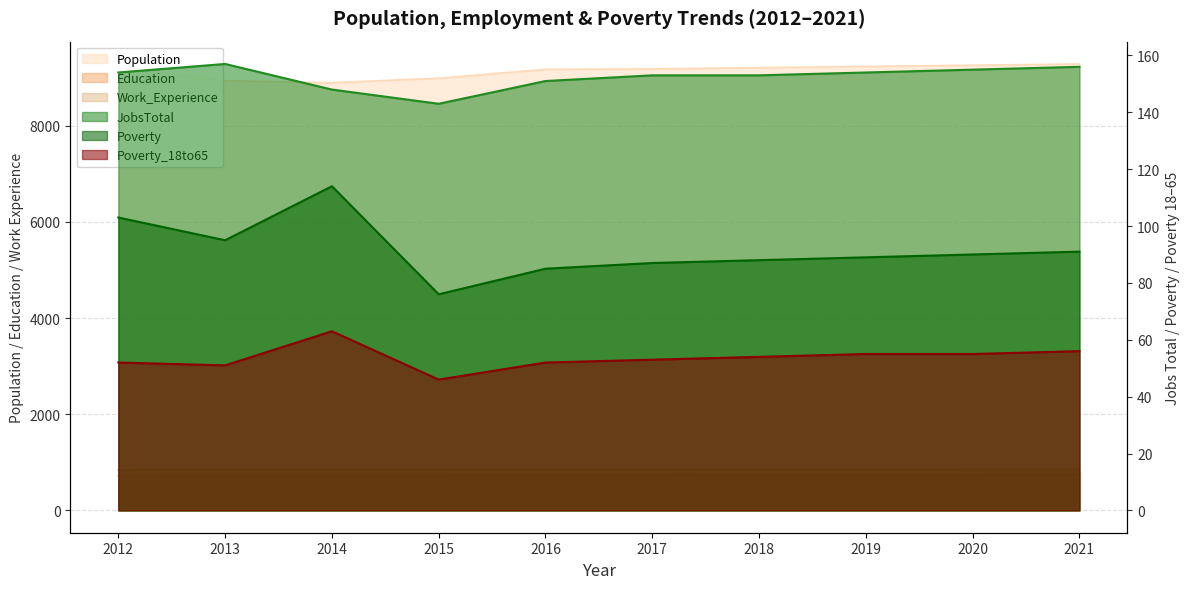

At which label is JobsTotal closest to 150?

2016